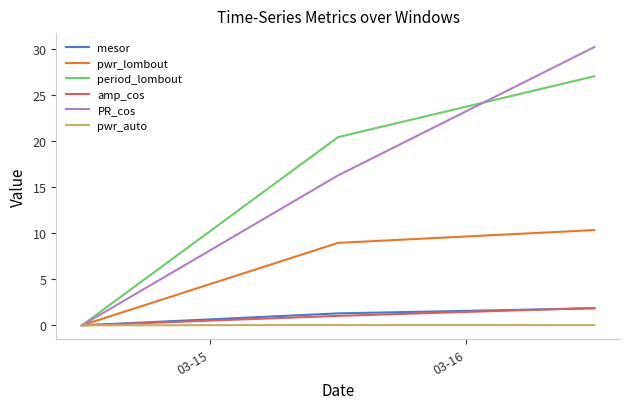

What is the maximum value shown in the chart?

30.2